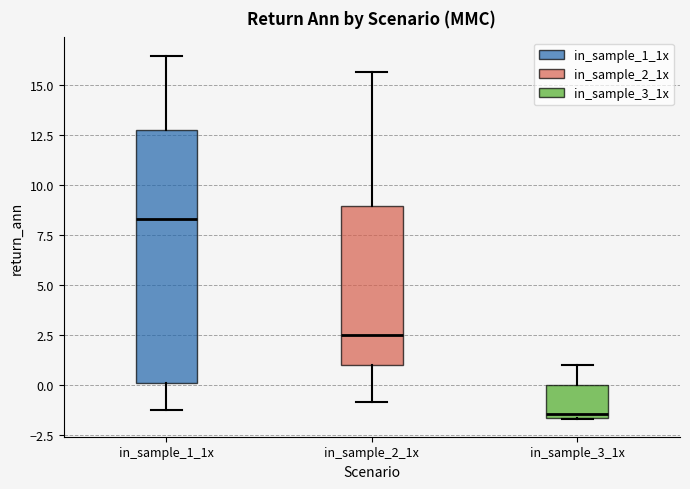

Comparing the boxes themselves (not the whiskers), which one is the tallest?

in_sample_1_1x